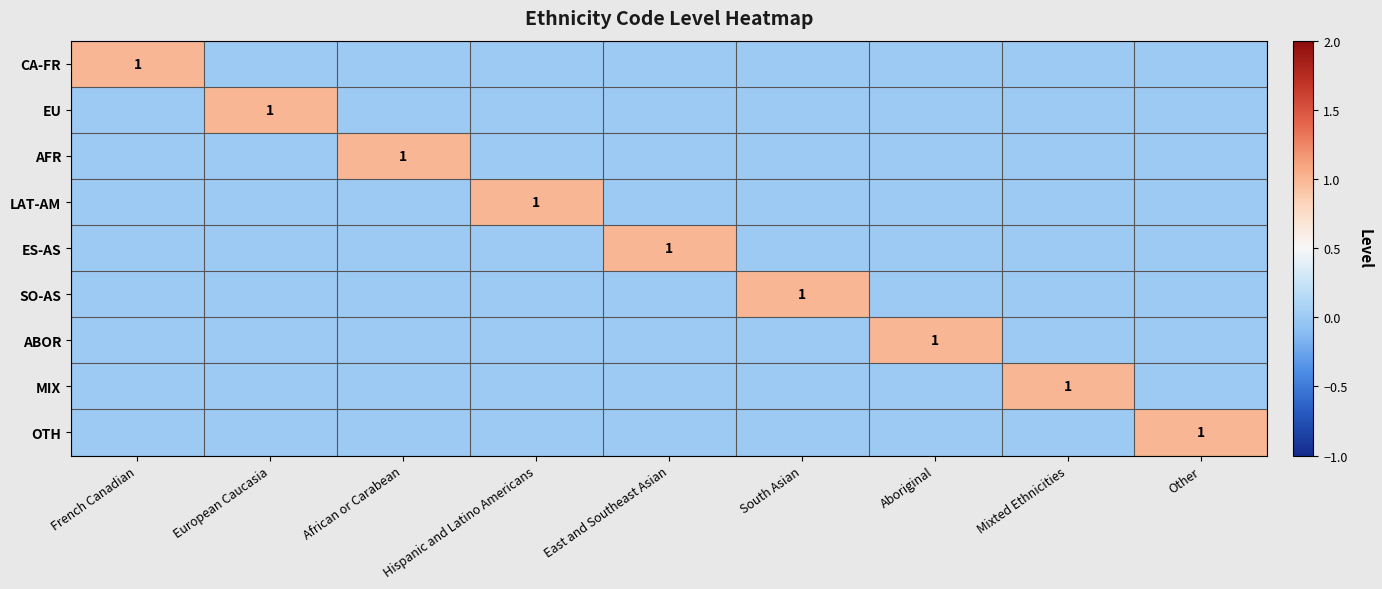

What is the total value across all series at Hispanic and Latino Americans?

1